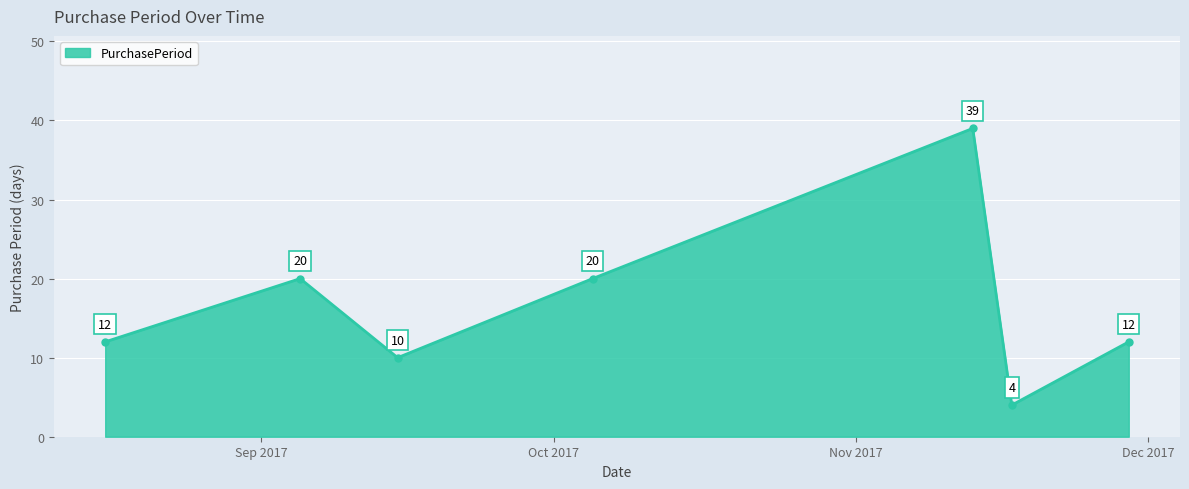

What is the greatest value displayed?

39